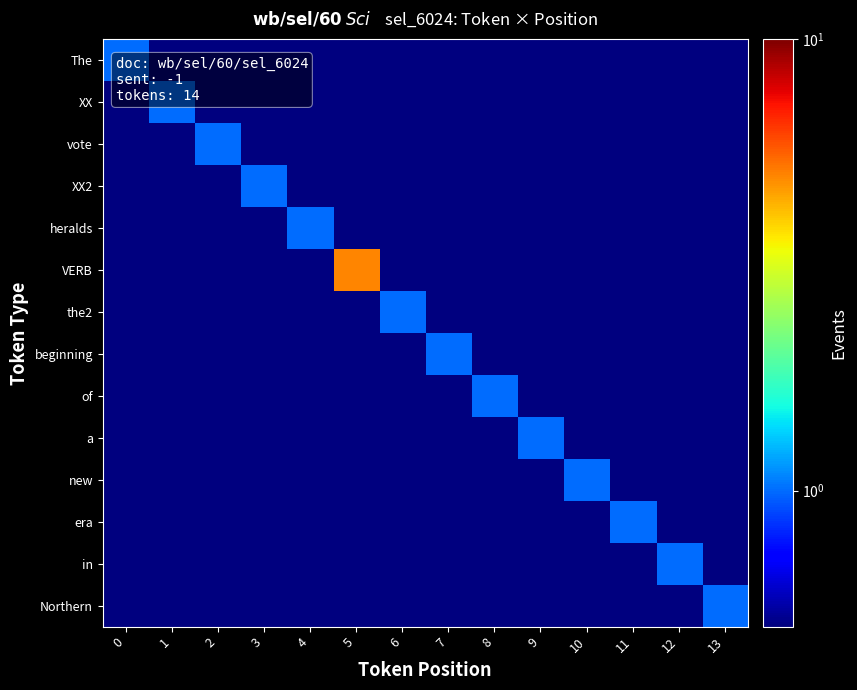

How many distinct data groups are displayed?

14